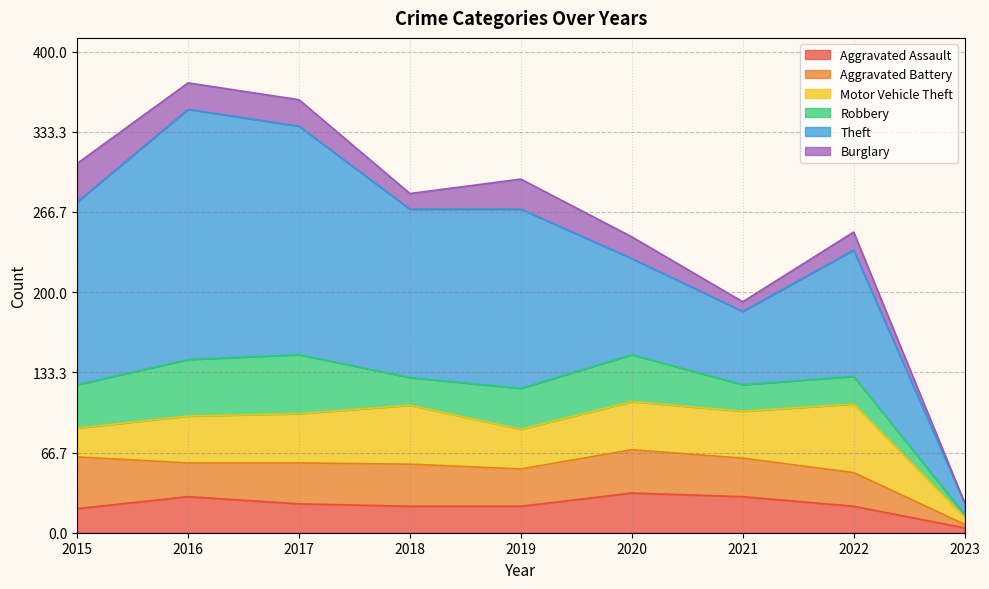

True or false: Aggravated Battery and Theft intersect in this chart.

False